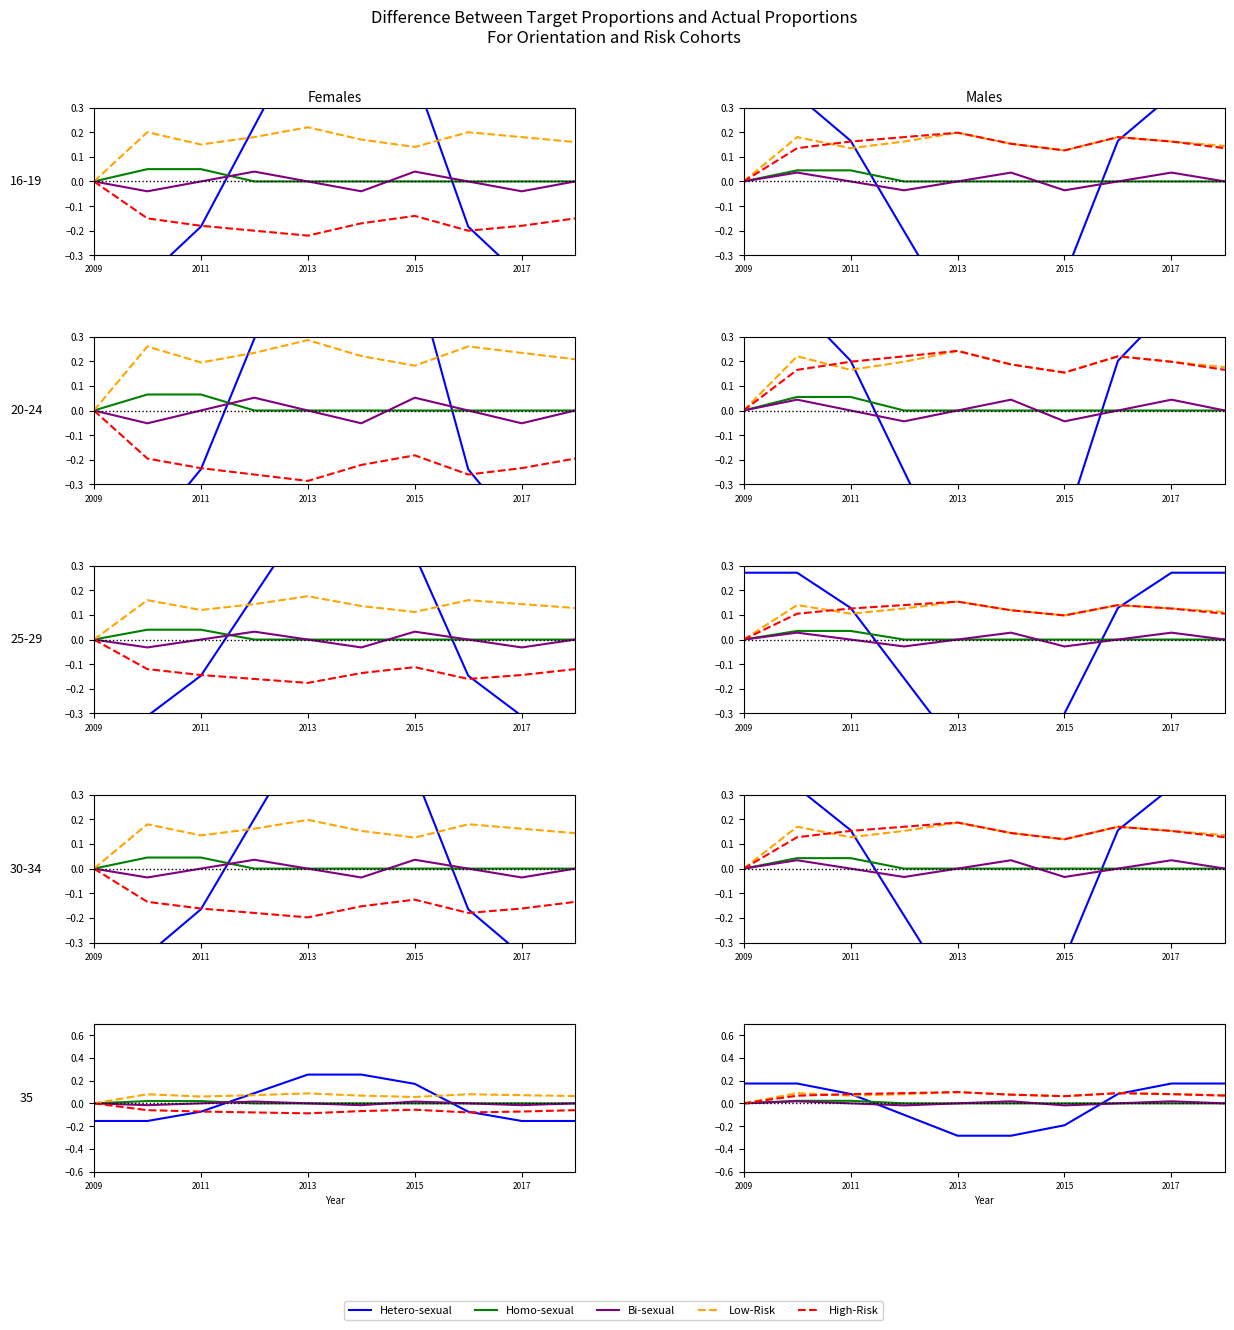

How many intersections are there between High-Risk and Hetero-sexual?

2